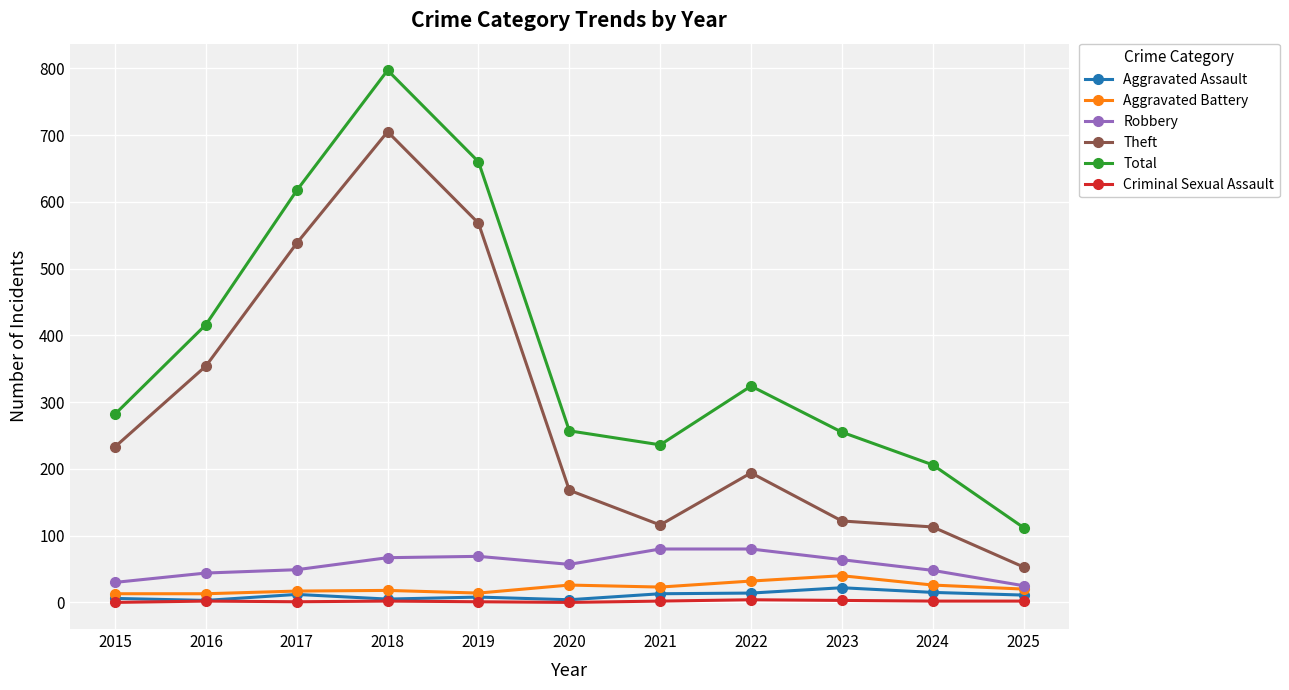

What is the spread (max minus min) of values at 2024?

204